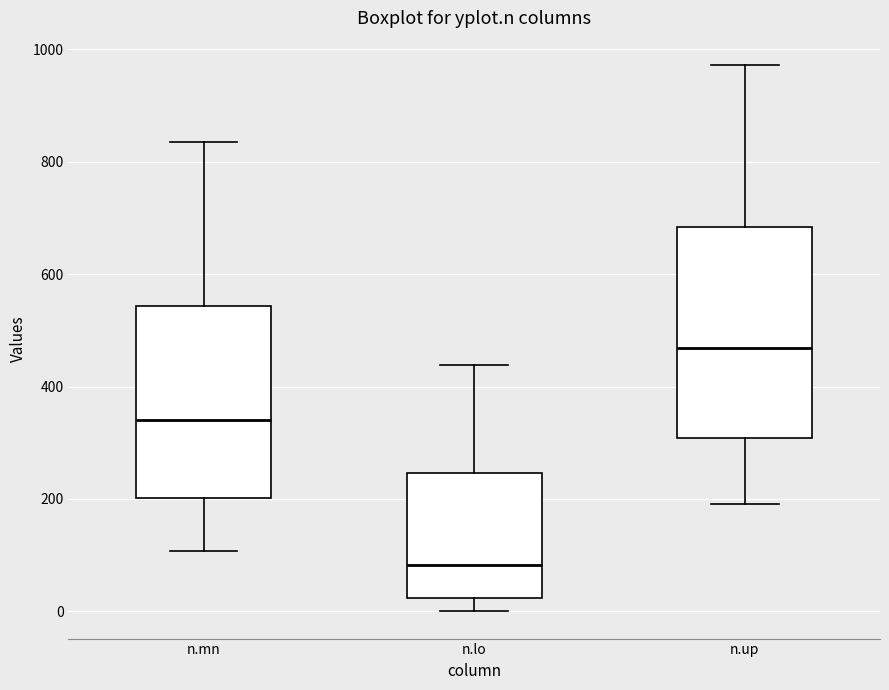

Where does the median line of the box for n.lo sit on the y-axis? The values are not printed on the chart, so give them approximately, as read against the axis.

80